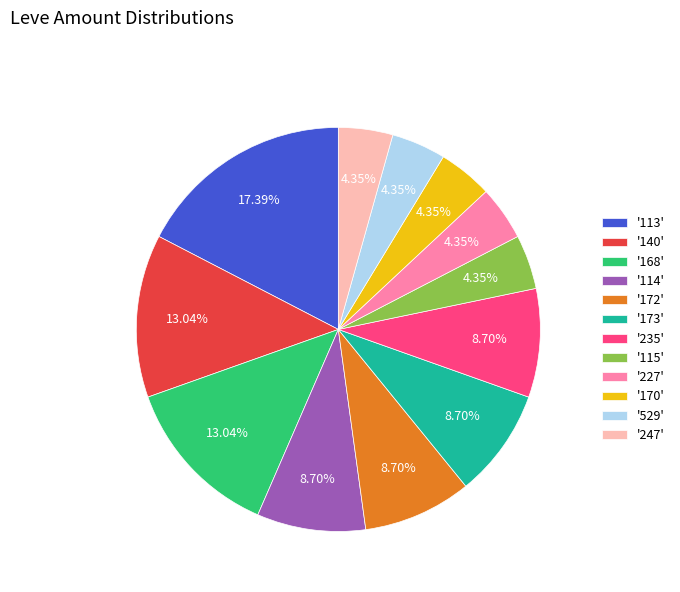

Do '170' and '235' together represent more than half of the pie?

No